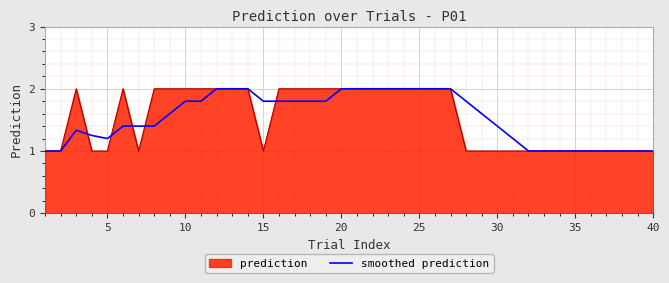

What is the maximum value shown in the chart?

2.0